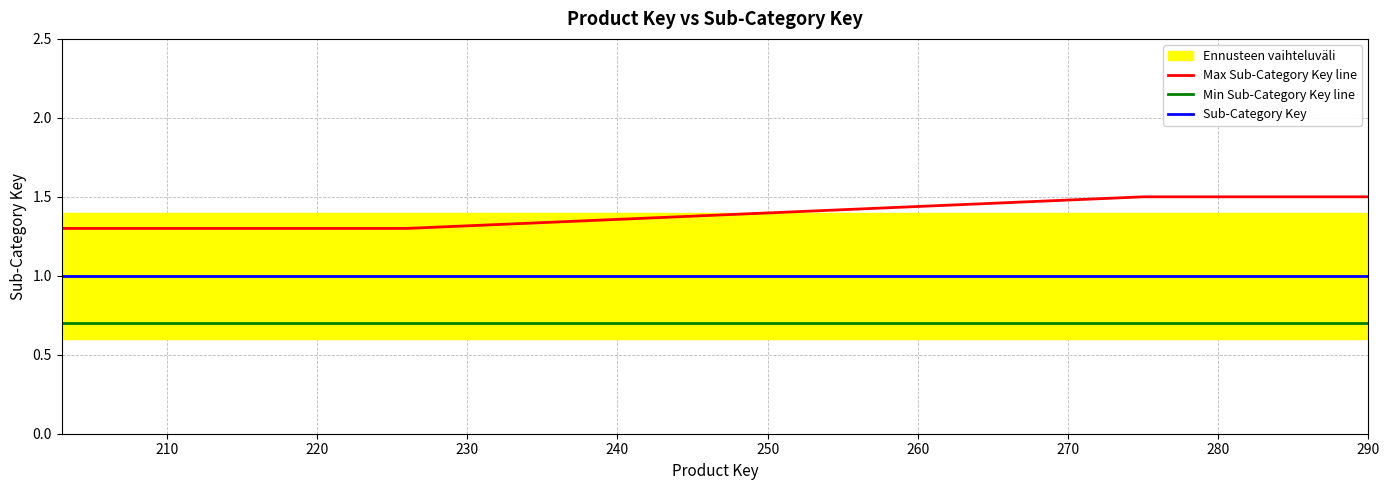

True or false: Min Sub-Category Key line has a value of 1.2 at 290.

False